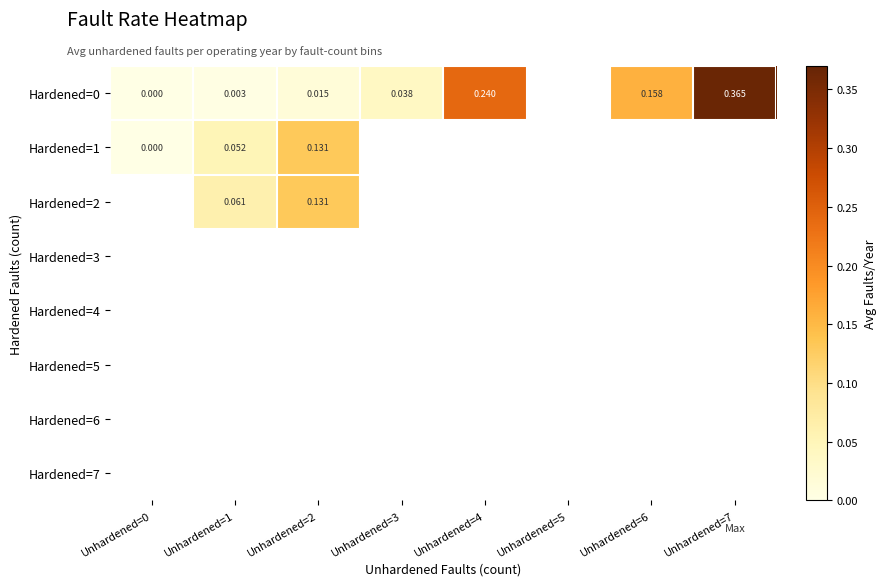

Is the value of Hardened=1 at Unhardened=2 greater than the value of Hardened=0 at Unhardened=2?

Yes